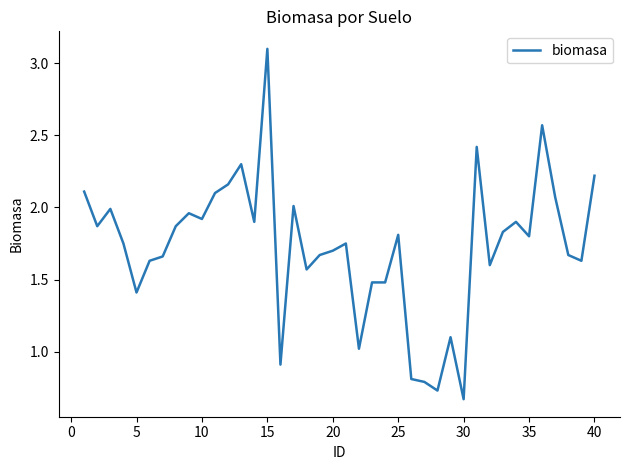

What is the maximum value shown in the chart?

3.1